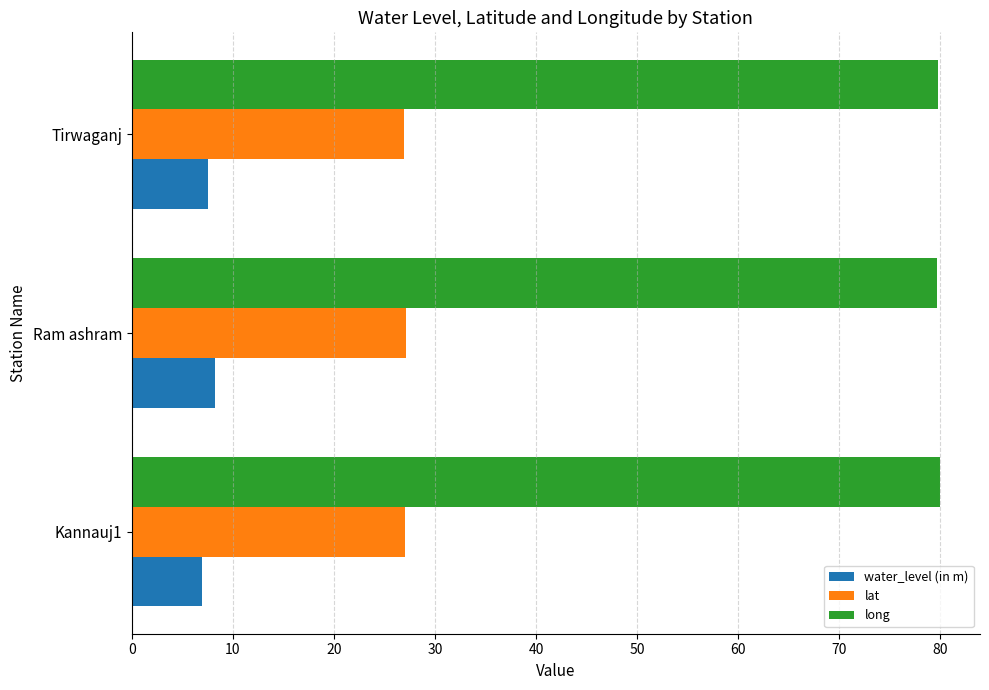

The water_level (in m) series shows 10.8 at Tirwaganj. True or false?

False